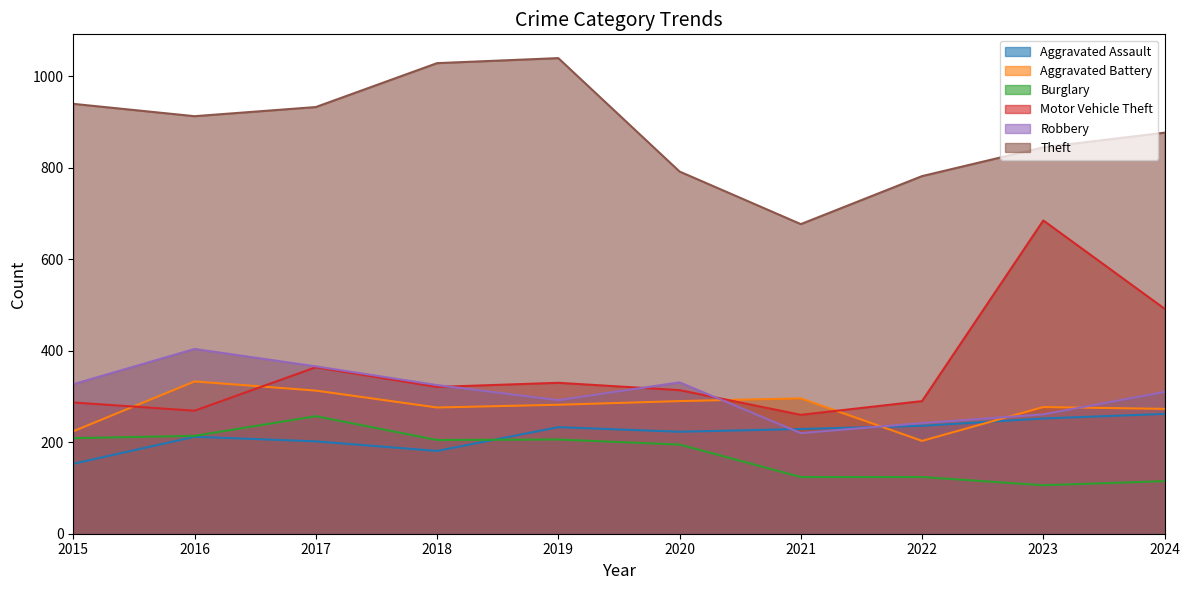

What is the minimum value for Motor Vehicle Theft?

260